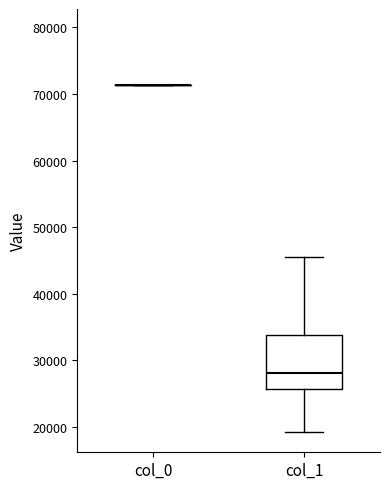

Reading left to right, read every box against the y-axis: the position of its median line, the range the box covers, and the ends of its whiskers. The values are not printed on the chart, so give them approximately, as read against the axis.

col_0: box collapsed to a line at 71000, whiskers 71000 to 71000
col_1: median 28000, box 26000 to 34000, whiskers 19000 to 46000